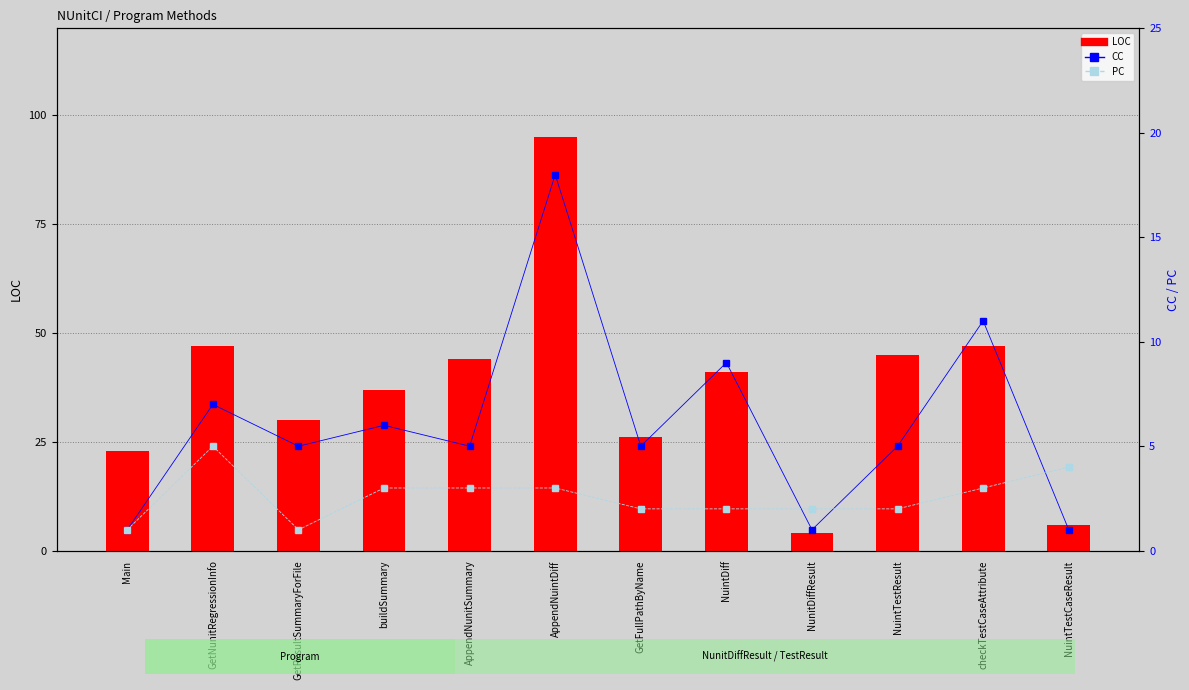

What is the label of the 8th bar from the right?

AppendNunitSummary